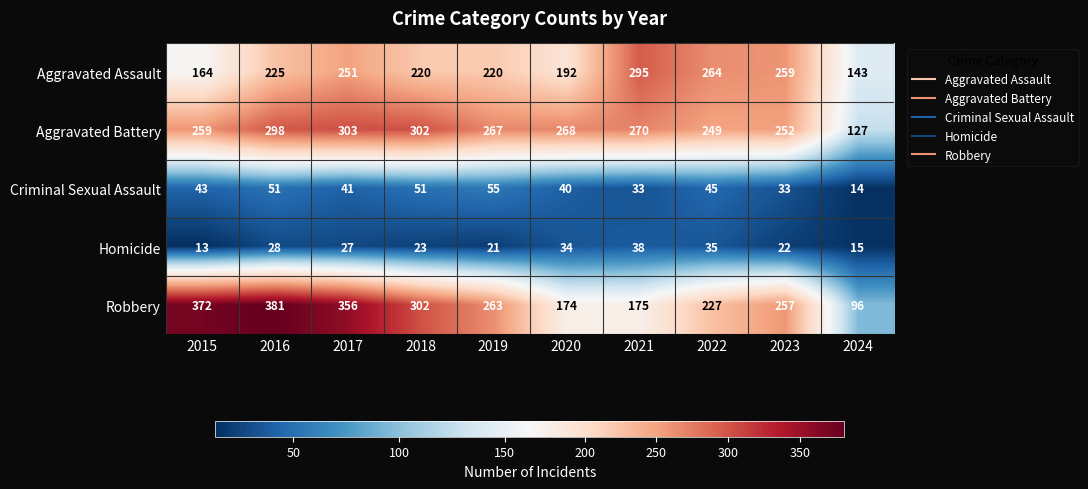

Rank the series by their maximum value, from highest to lowest.

Robbery, Aggravated Battery, Aggravated Assault, Criminal Sexual Assault, Homicide